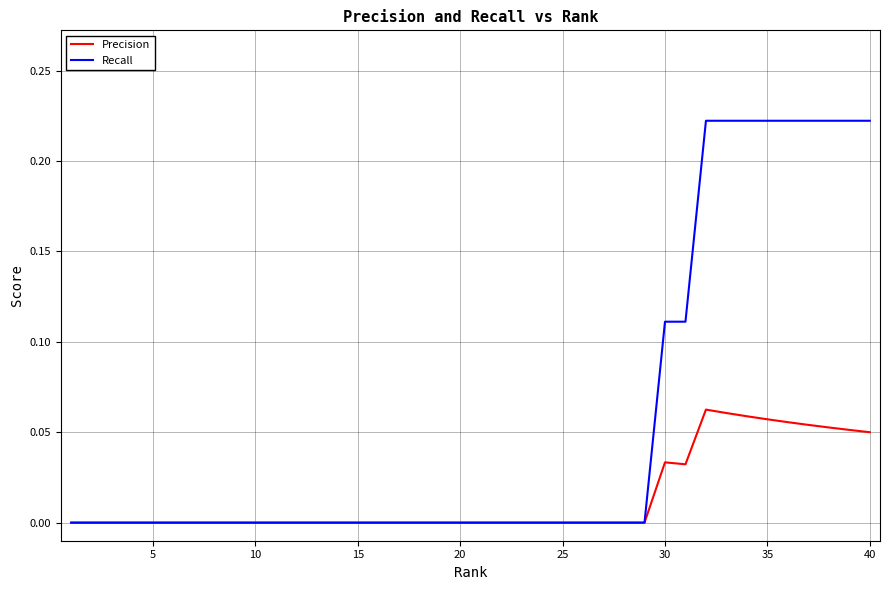

Which series has the largest total across all categories?

Recall